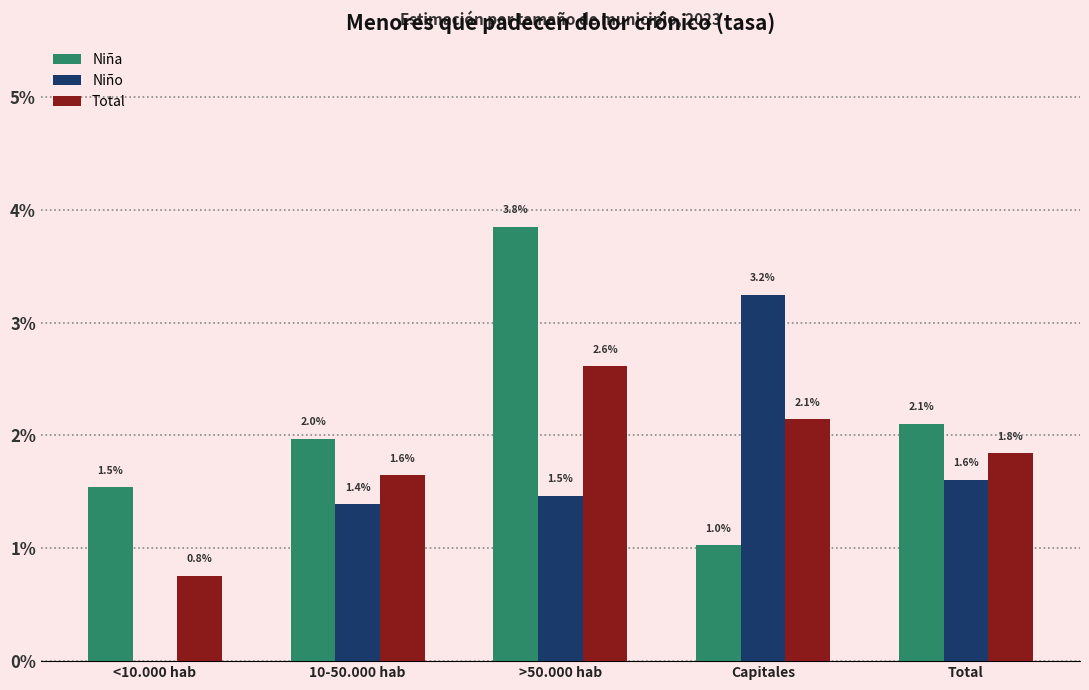

Are the bars grouped side by side (vs. stacked)?

Yes